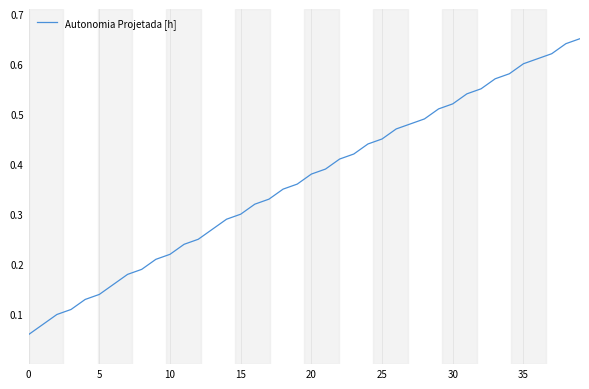

Does the chart display data point markers on the line(s)?

No